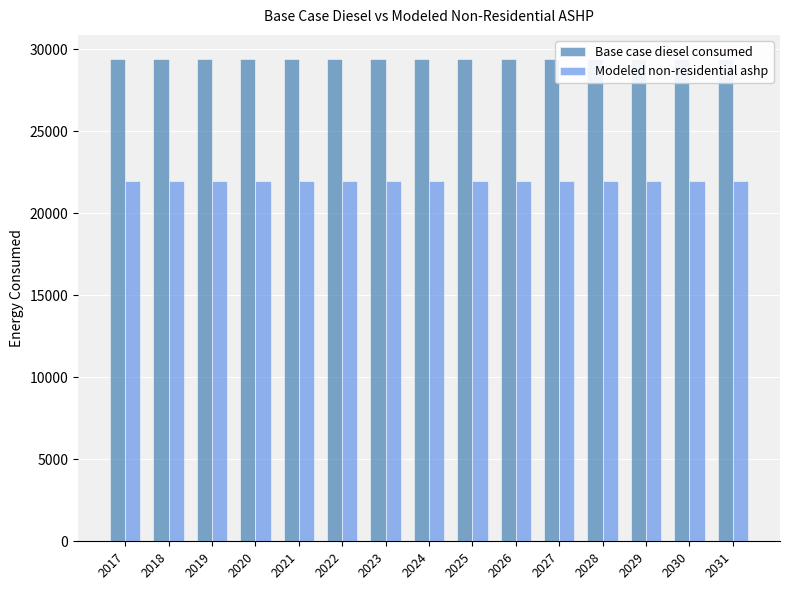

How many groups of bars are there?

15